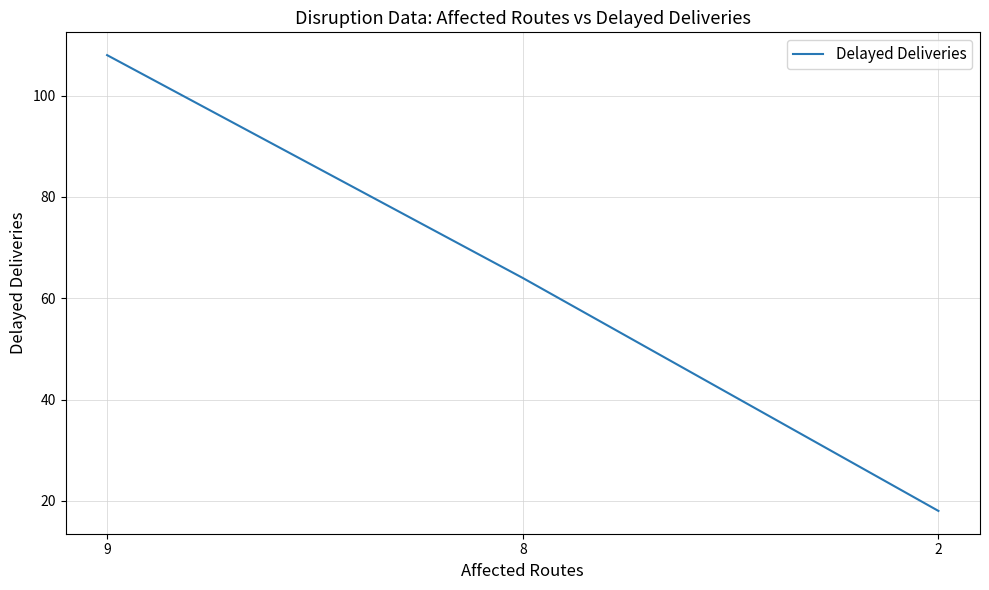

True or false: the data shows 108 at 9.

True